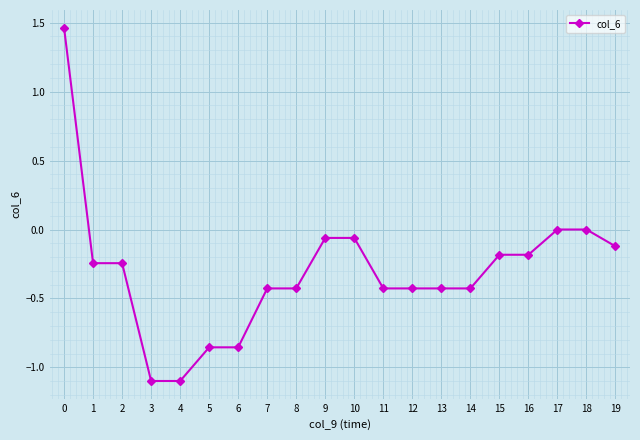

Which has a higher value, 6 or 2?

2